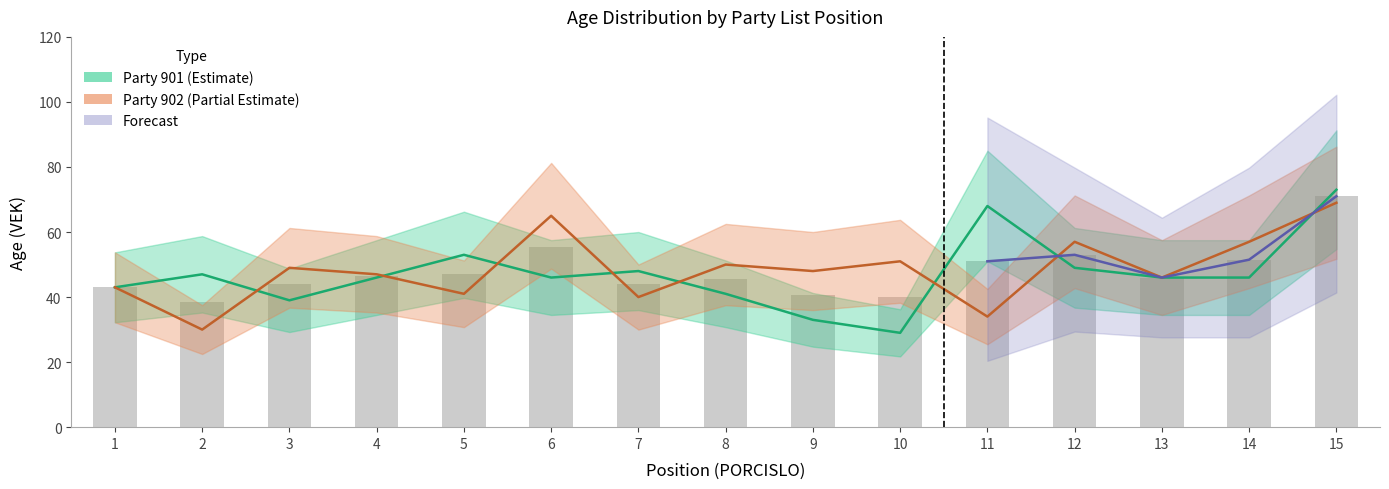

Which category has the lowest value across all series?

10